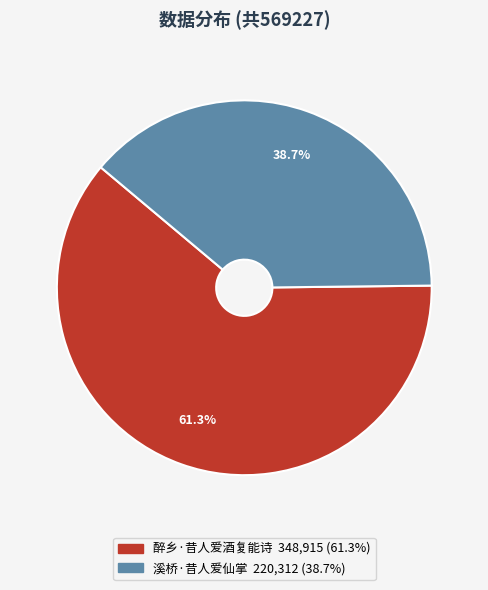

To the nearest percent, what is the combined percentage of 醉乡·昔人爱酒复能诗 and 溪桥·昔人爱仙掌?

100%